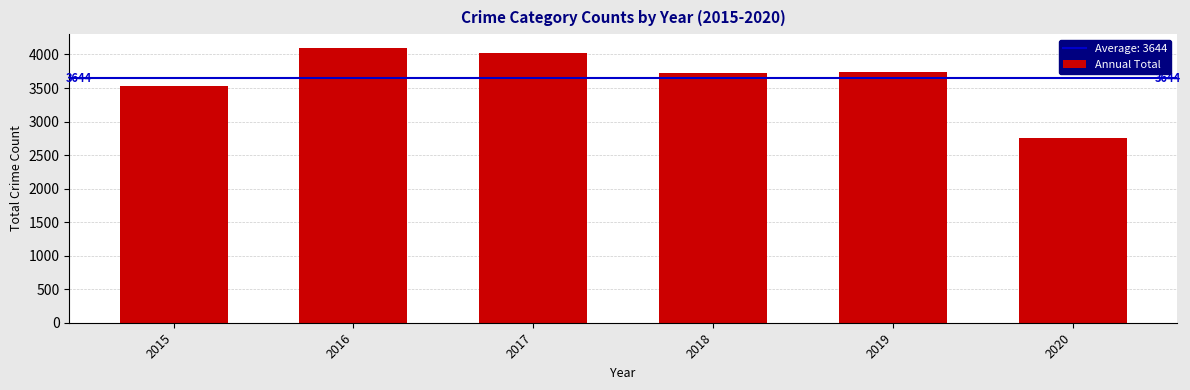

What is the maximum value shown in the chart?

4098